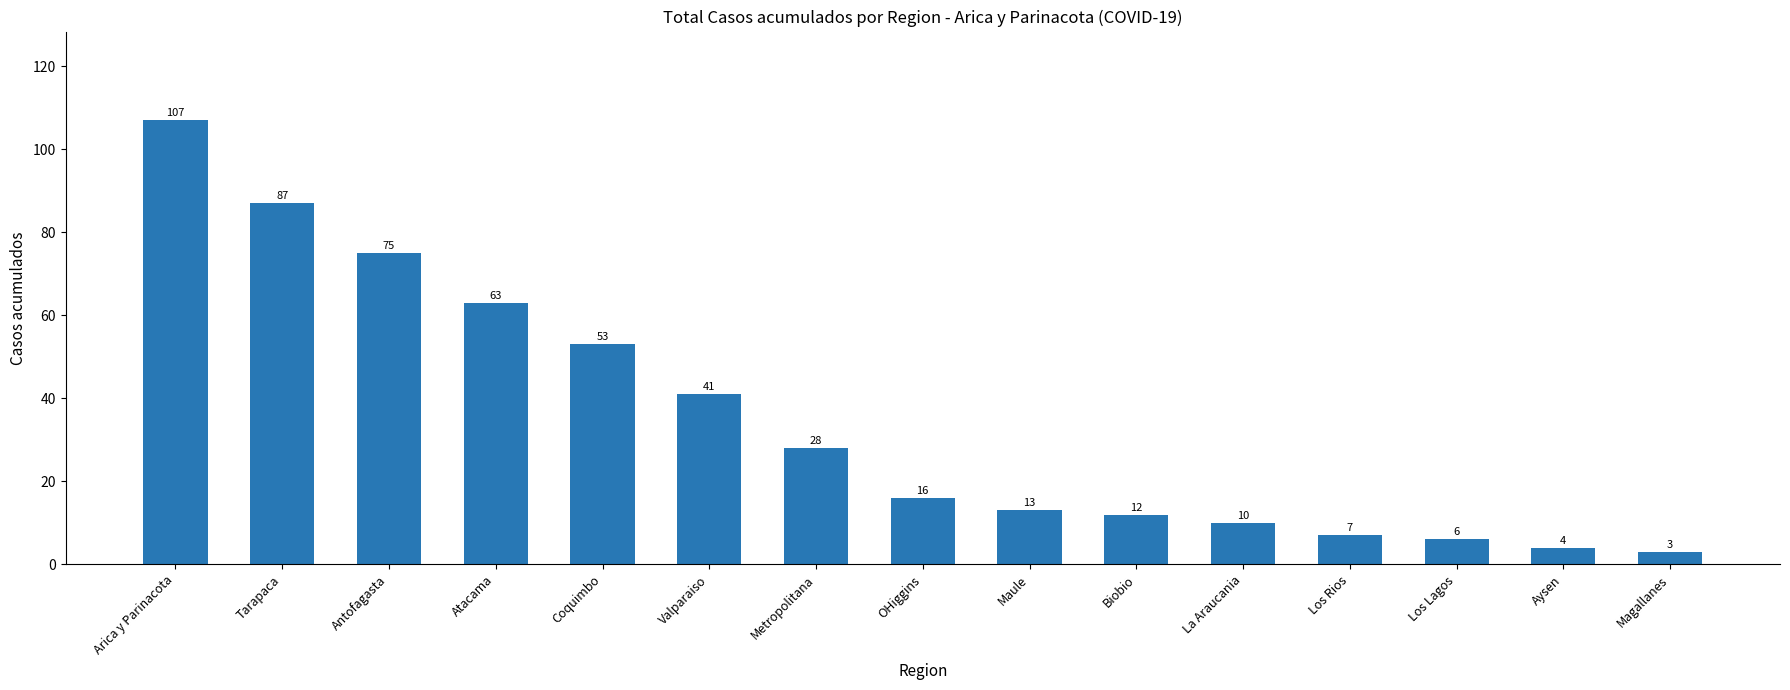

Reading right to left, list all the values displayed in this chart.

Magallanes=3	Aysen=4	Los Lagos=6	Los Rios=7	La Araucania=10	Biobio=12	Maule=13	OHiggins=16	Metropolitana=28	Valparaiso=41	Coquimbo=53	Atacama=63	Antofagasta=75	Tarapaca=87	Arica y Parinacota=107